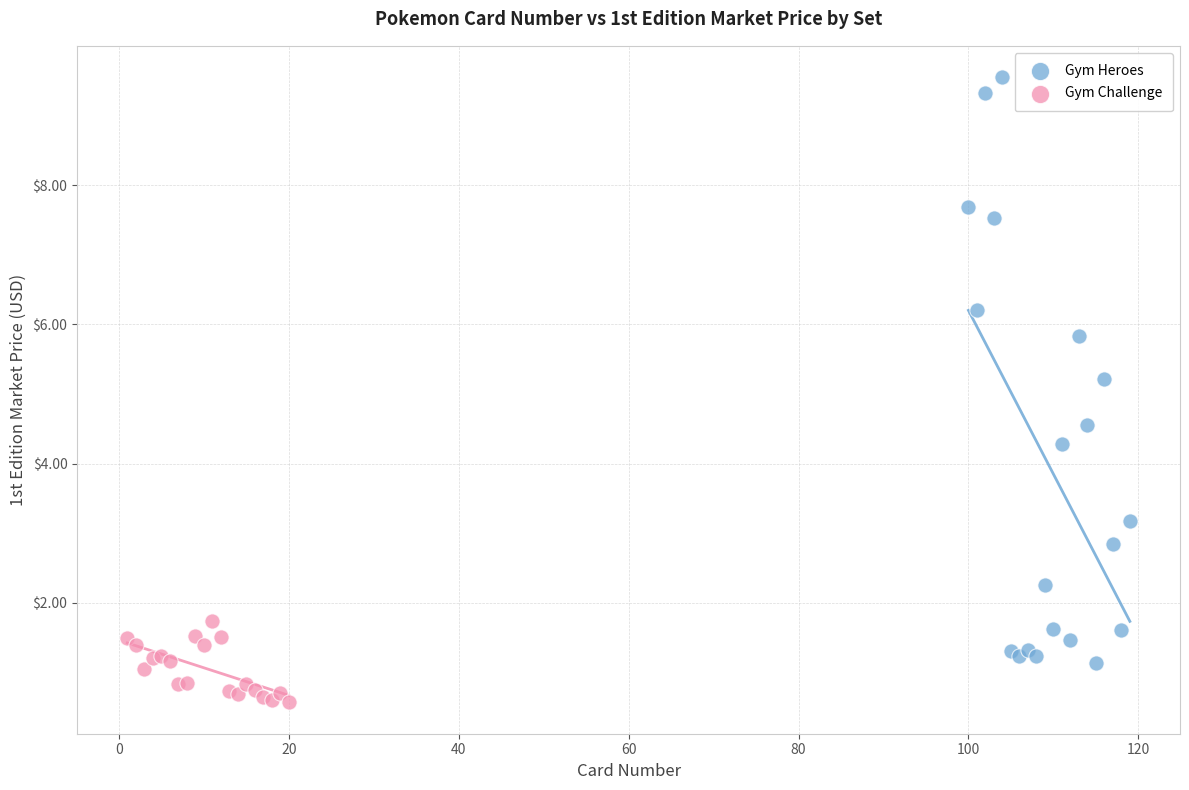

Which series has the widest spread of Y values?

Gym Heroes